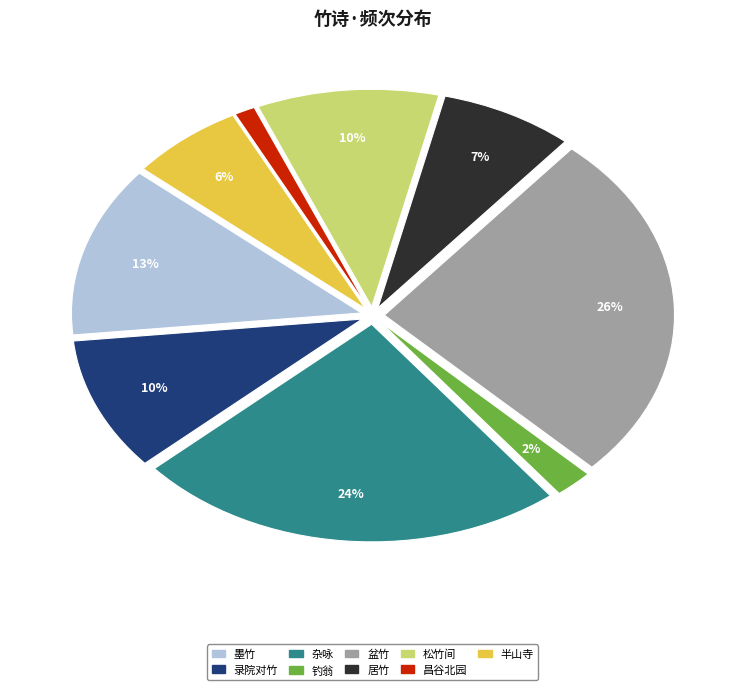

Do 墨竹 and 杂咏 together represent more than half of the pie?

No